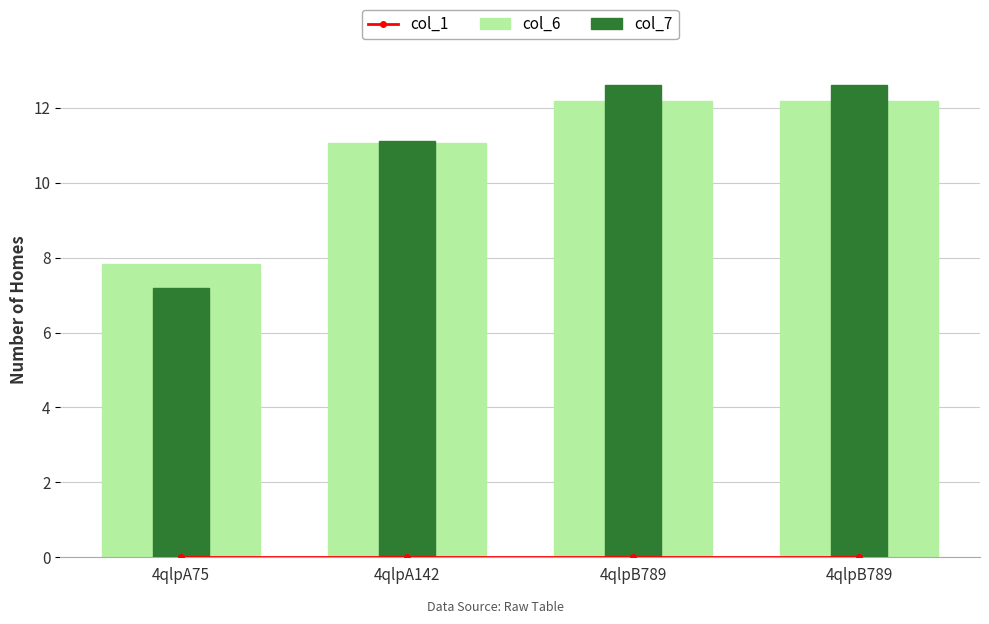

Is the value of col_6 at 4qlpB789 greater than the value of col_1 at 4qlpB789?

Yes